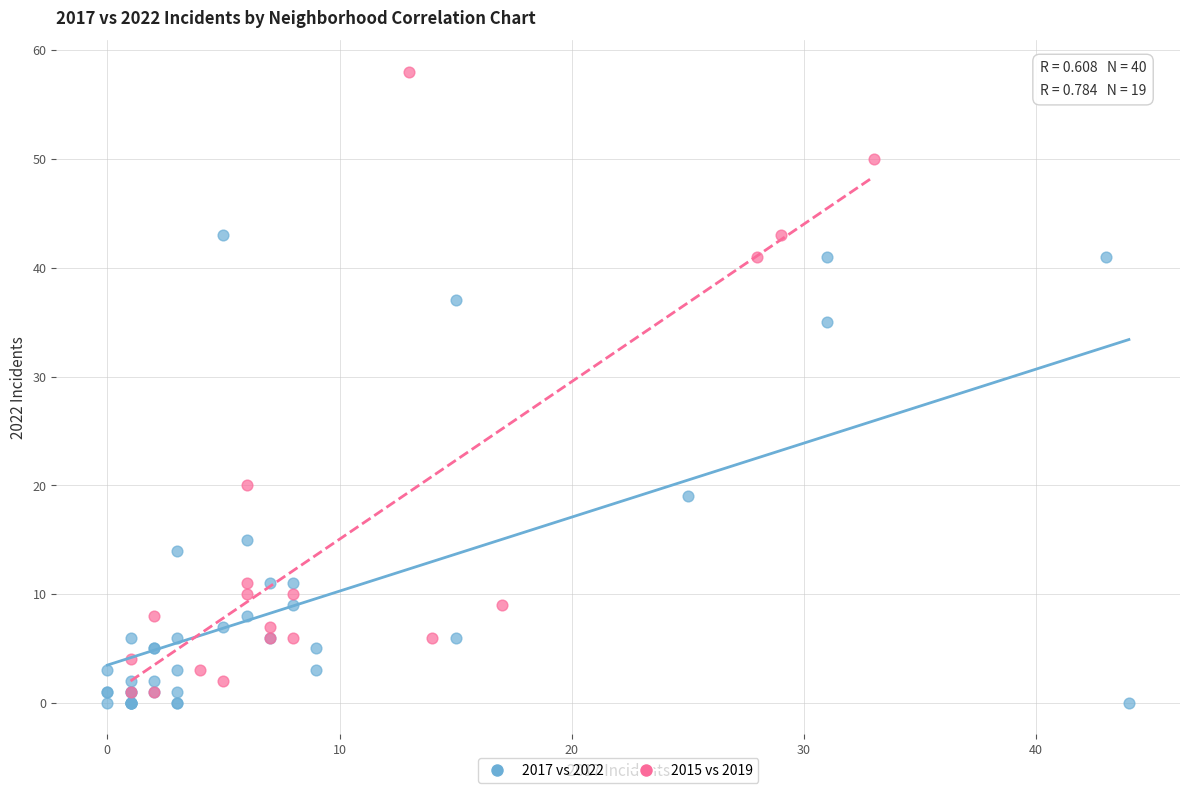

Which series has the largest Y range (max minus min)?

2015 vs 2019